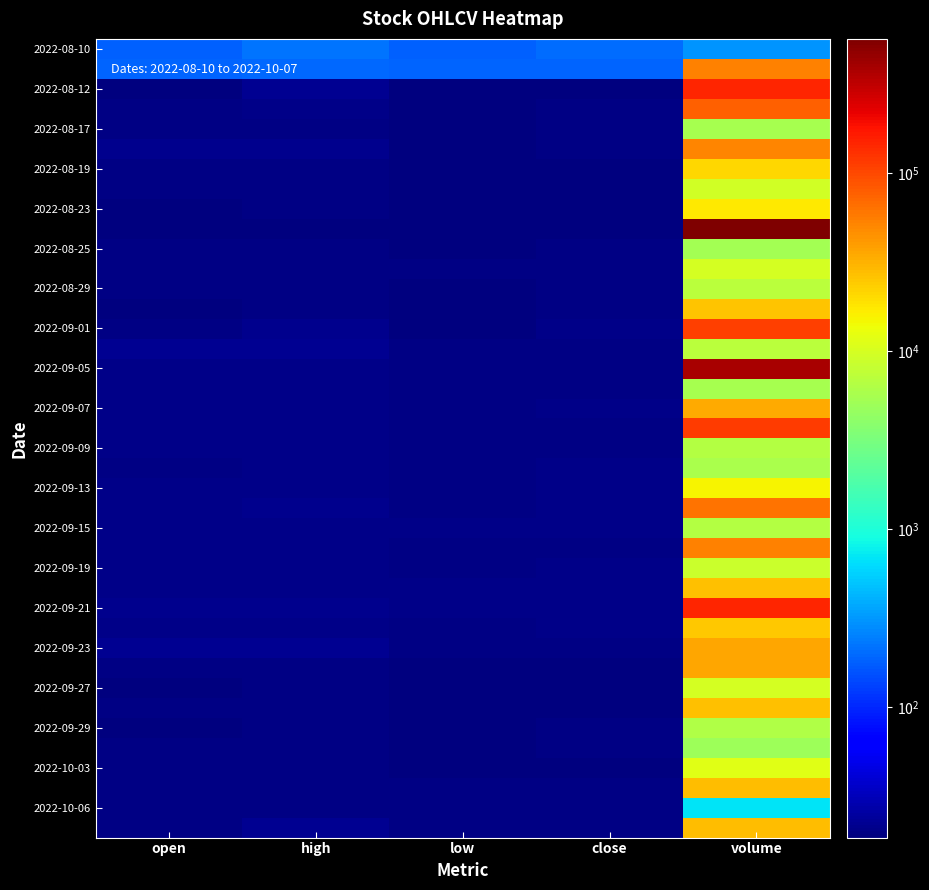

How many categories are shown in the chart?

5